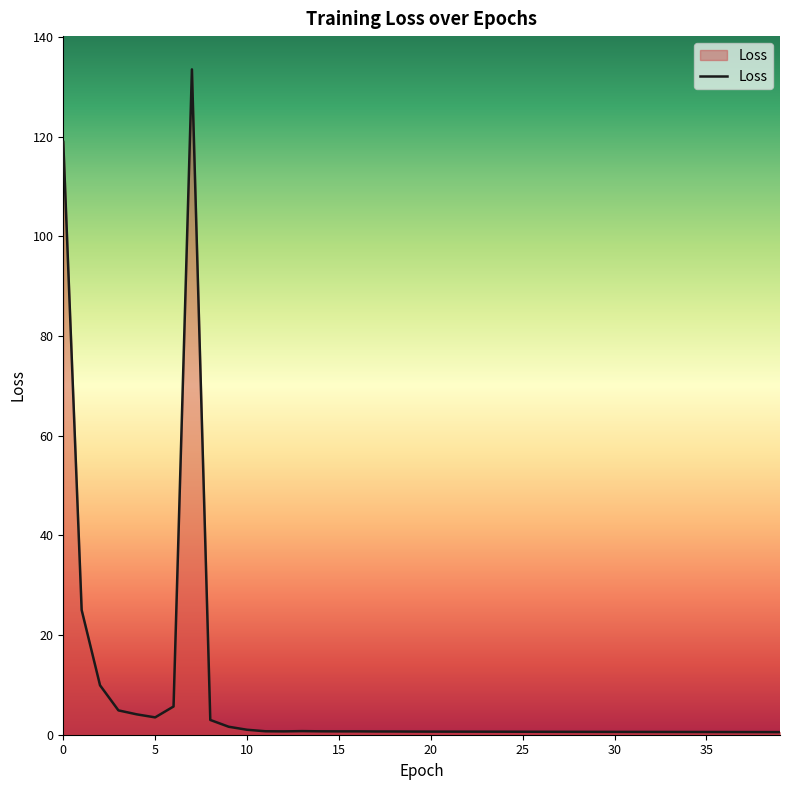

What is the difference between the maximum and minimum values?

133.0